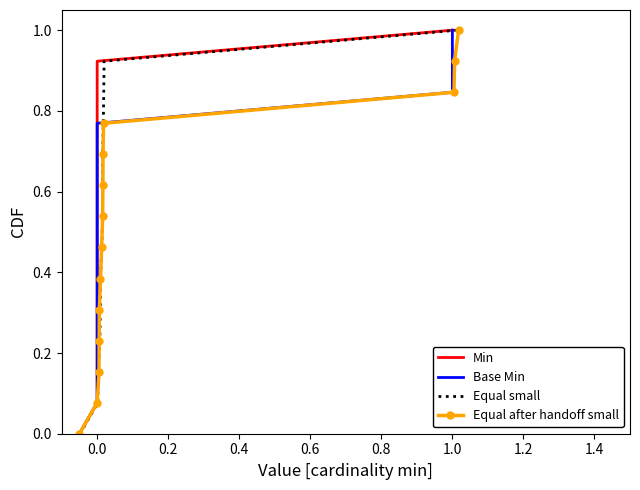

What is the highest value of the Equal after handoff small series?

1.0